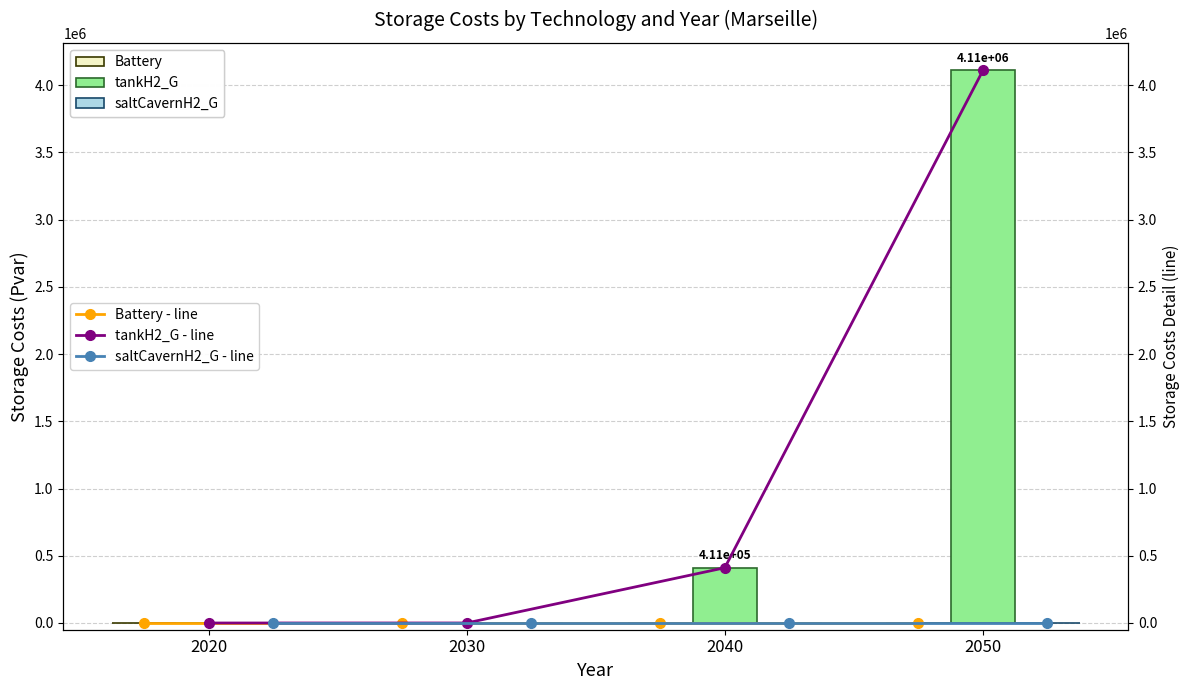

What are all the series names shown in the legend?

Battery, tankH2_G, saltCavernH2_G, Battery - line, tankH2_G - line, saltCavernH2_G - line